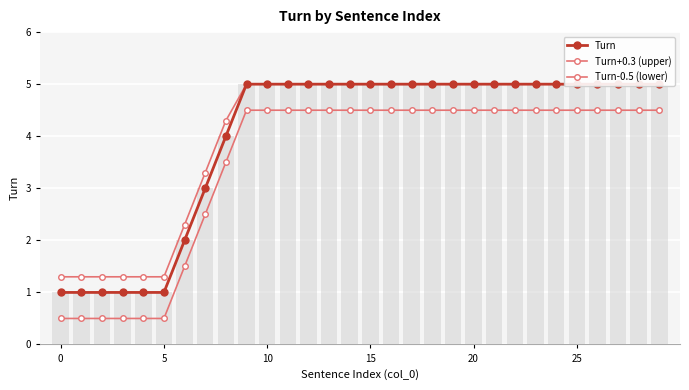

Between 16 and 23, which is larger?

16